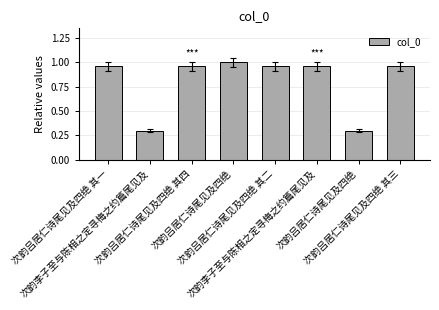

Reading left to right, what are all the values shown in this chart?

次韵吕居仁诗尾见及四绝 其一=1.0	次韵李子至与陈相之定寻梅之约篇尾见及=0.3	次韵吕居仁诗尾见及四绝 其四=1.0	次韵吕居仁诗尾见及四绝=1.0	次韵吕居仁诗尾见及四绝 其二=1.0	次韵李子至与陈相之定寻梅之约篇尾见及=1.0	次韵吕居仁诗尾见及四绝=0.3	次韵吕居仁诗尾见及四绝 其三=1.0